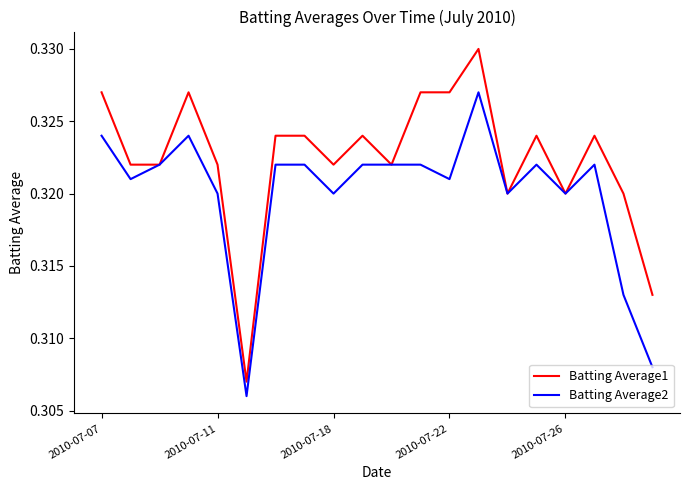

Count the Batting Average2 values in the range 0 to 1.

20